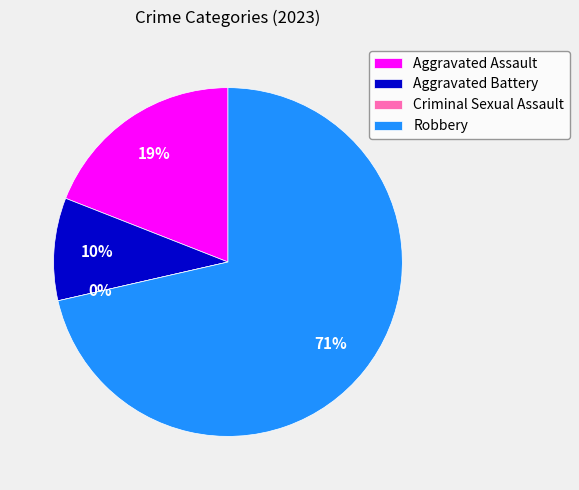

Do Robbery and Aggravated Assault together represent more than half of the pie?

Yes